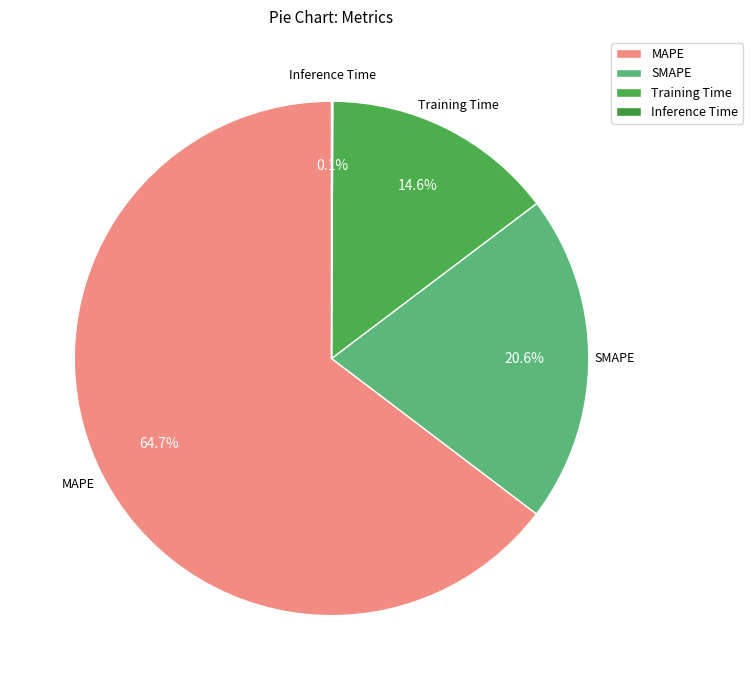

Is MAPE the majority of the pie?

Yes